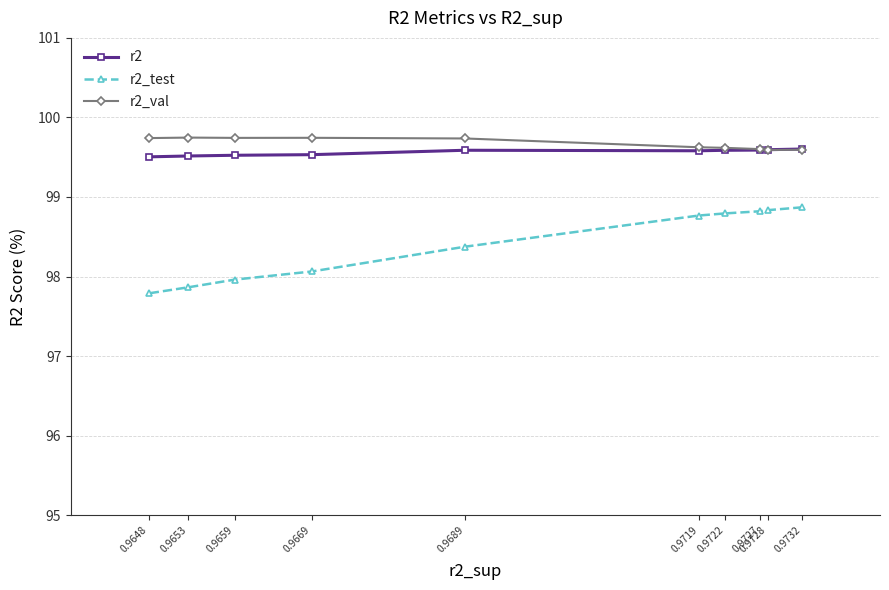

What is the difference between the maximum and minimum values in the r2_val series?

0.2